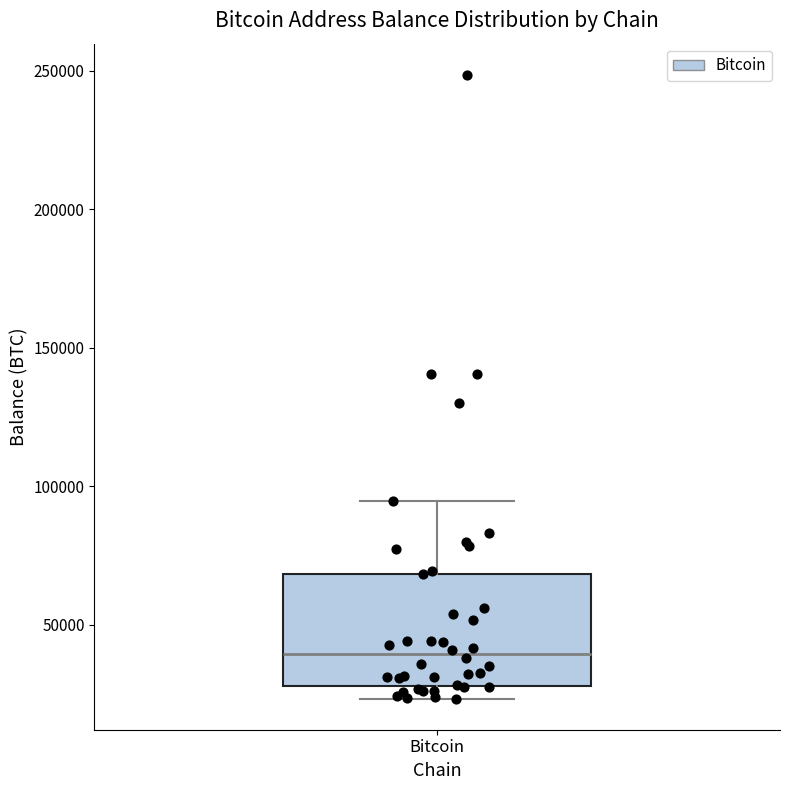

Read this box plot against the y-axis: the position of the median line, the range covered by the box, and the ends of both whiskers. The values are not printed on the chart, so give them approximately, as read against the axis.

median 40000, box 30000 to 70000, whiskers 25000 to 95000